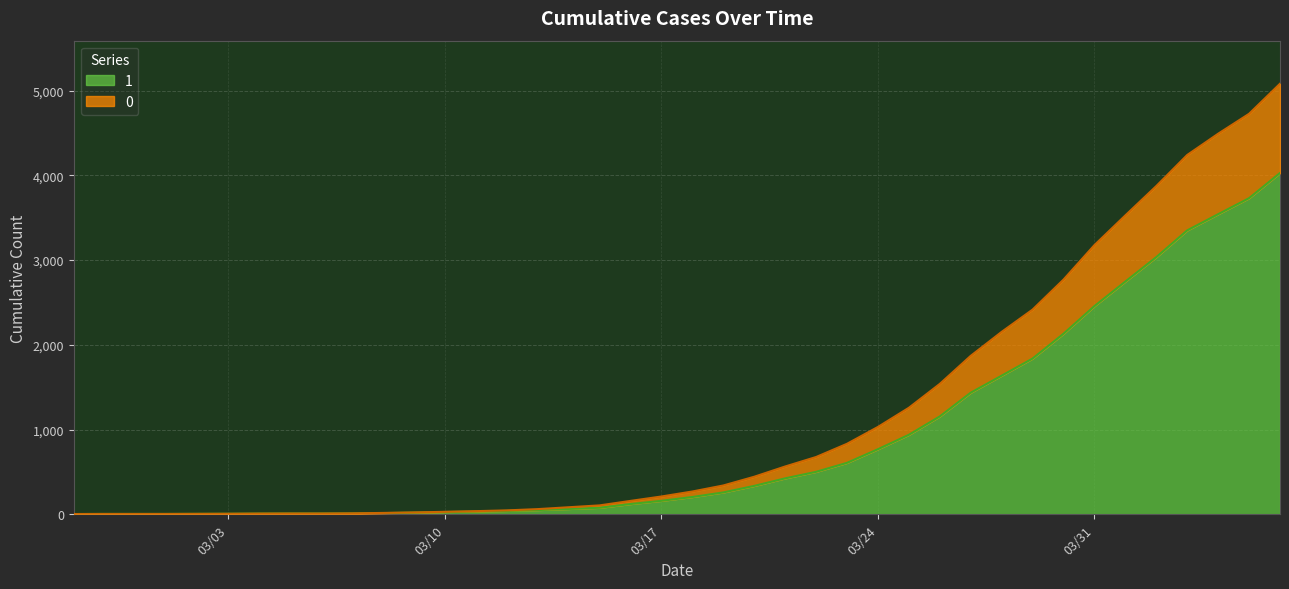

What is the label of the 30th point from the right?

2020-03-08